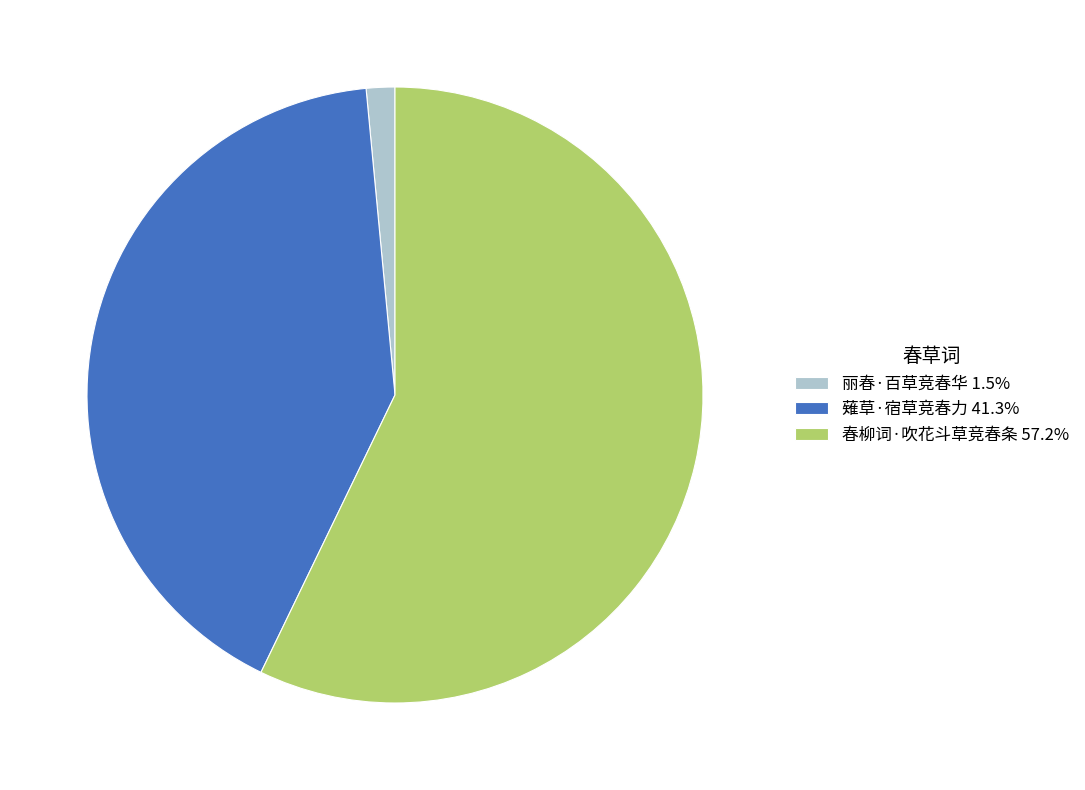

Which category has the smallest portion of the pie?

丽春·百草竞春华